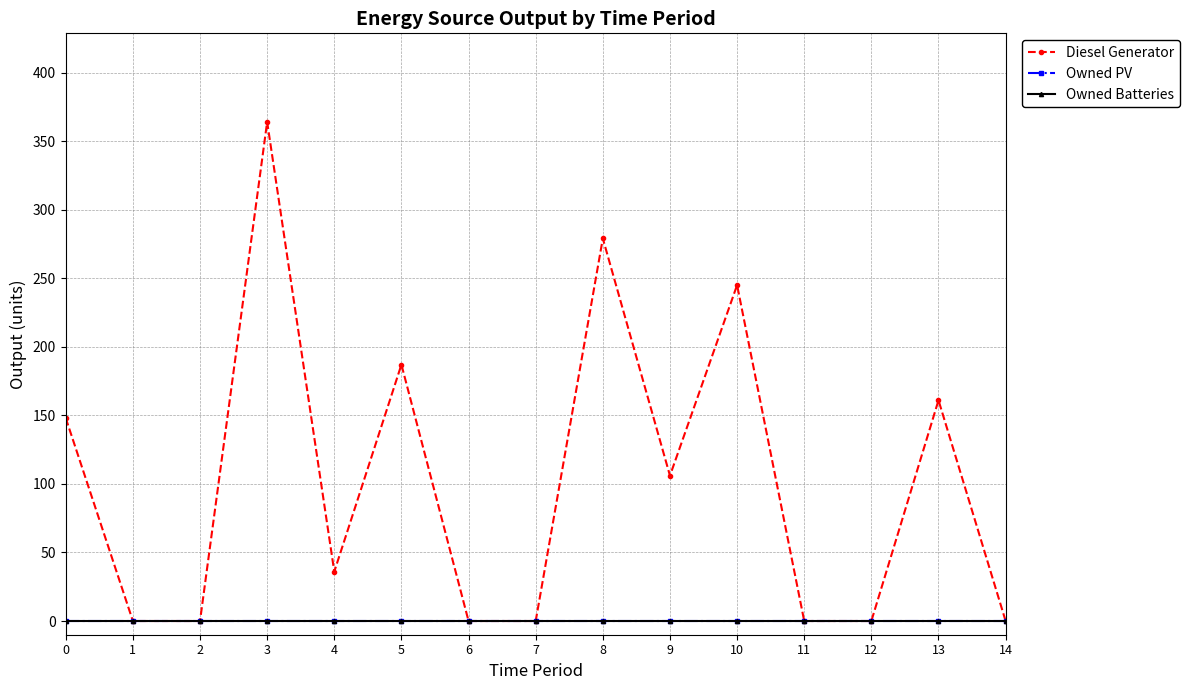

Does the chart have visible grid lines?

Yes